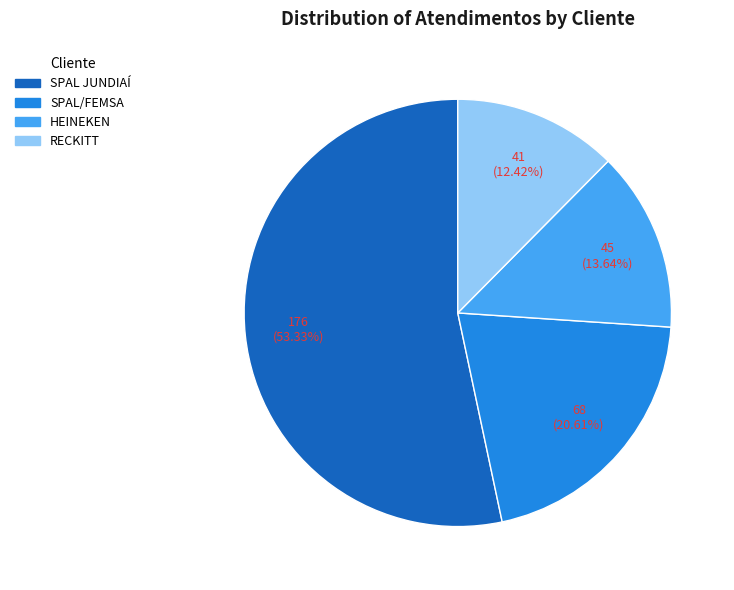

Between SPAL JUNDIAÍ and HEINEKEN, which is larger?

SPAL JUNDIAÍ